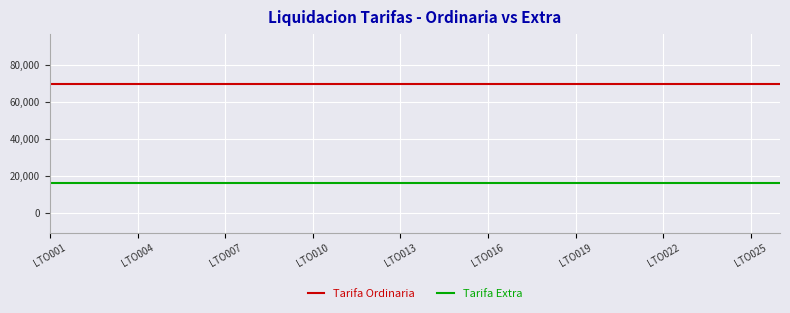

Rank the series by their average value, from lowest to highest.

Tarifa Extra, Tarifa Ordinaria